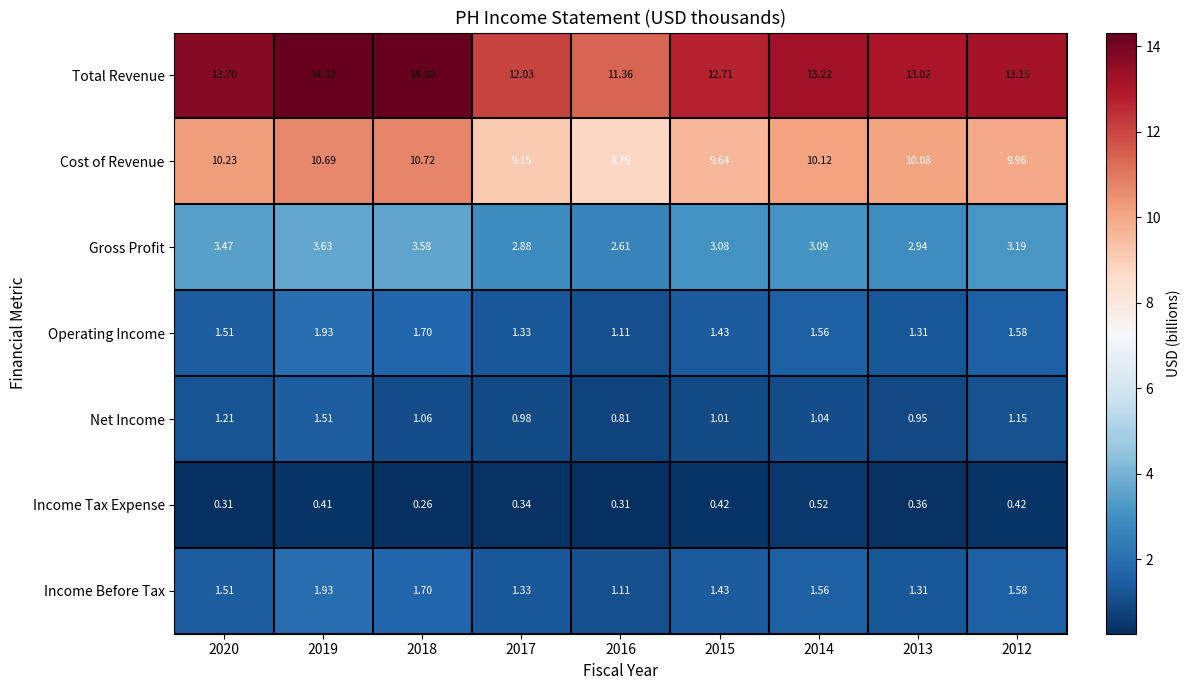

Is the value of Total Revenue at 2014 greater than the value of Income Tax Expense at 2018?

Yes